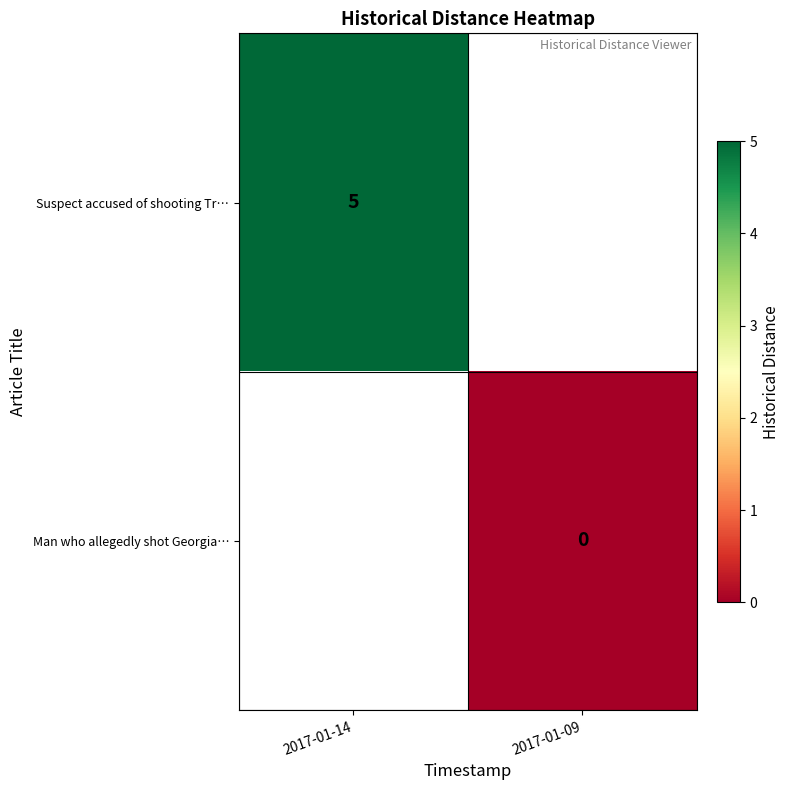

Which has a higher value, 2017-01-09 or 2017-01-14?

2017-01-14